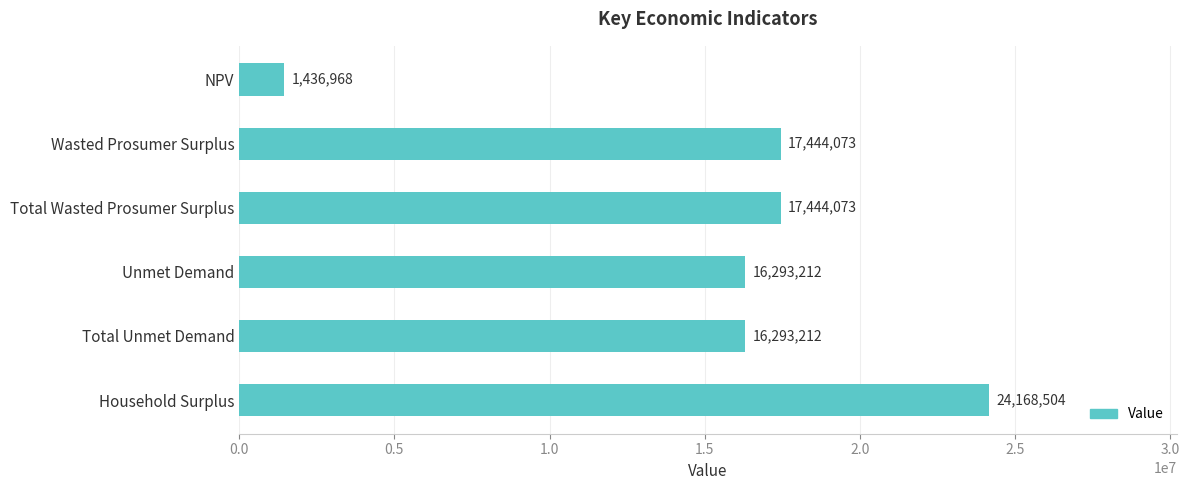

Does the chart contain any negative values?

No